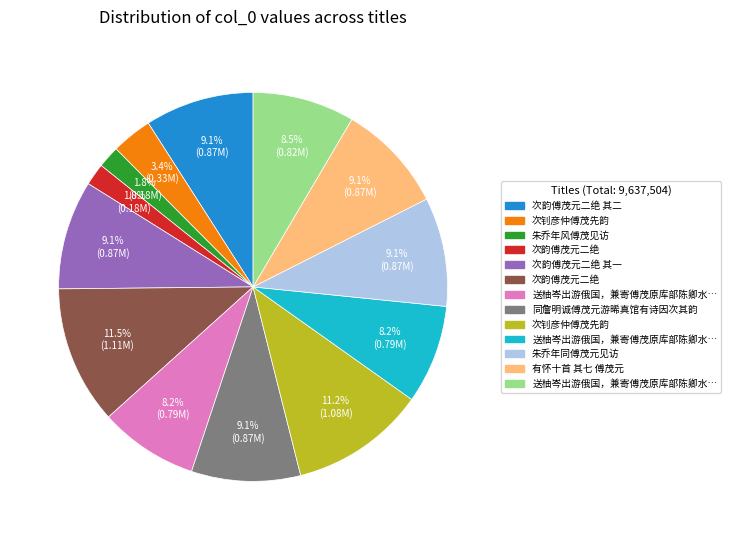

Is there a majority slice in this chart?

No